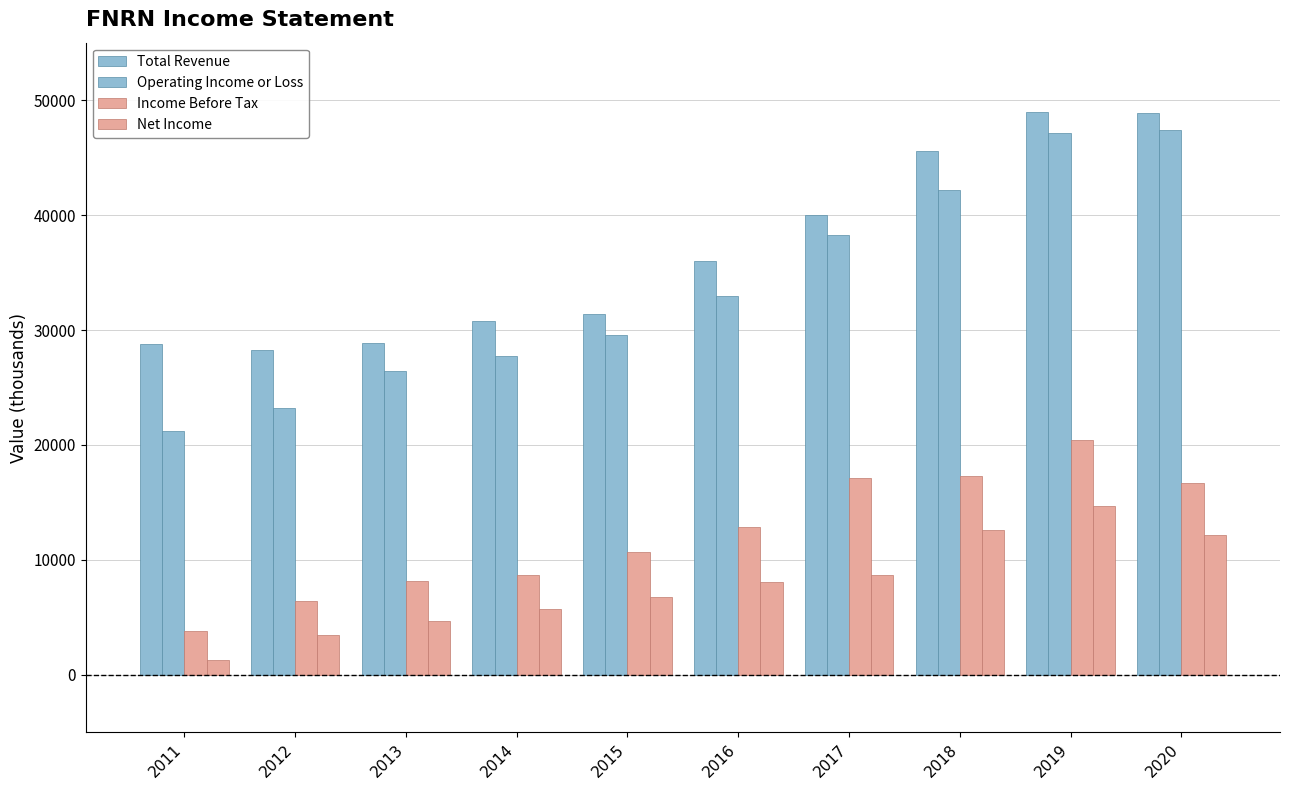

What is the minimum value shown in the chart?

1300